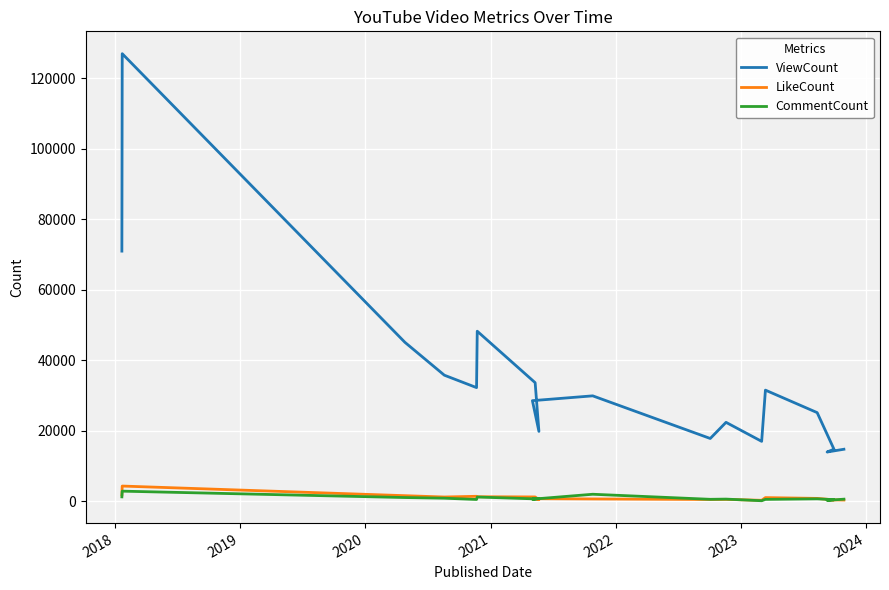

Reading left to right, extract all data points from this chart.

ViewCount: 70952	126982	45070	35743	32220	48227	33618	19792	28515	29882	17783	22364	16966	31502	25121	14744	13943	14727
LikeCount: 1790	4283	1550	1172	1377	1246	1194	406	701	621	470	498	240	1004	780	368	384	311
CommentCount: 1214	2833	1022	834	472	1172	641	747	562	1955	520	581	113	497	653	420	223	560